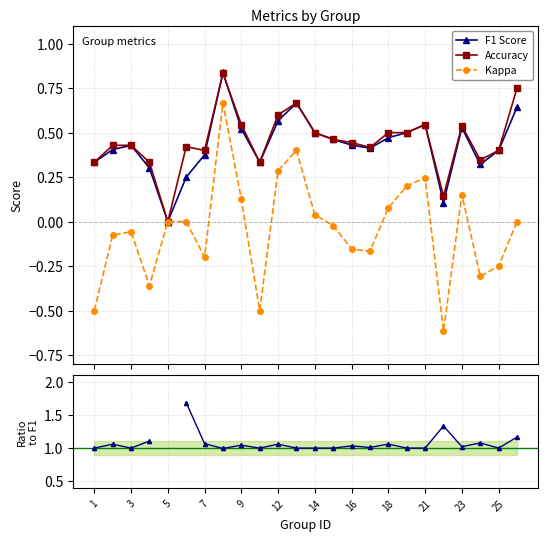

True or false: Accuracy has more than 0 points higher than both neighbors.

True